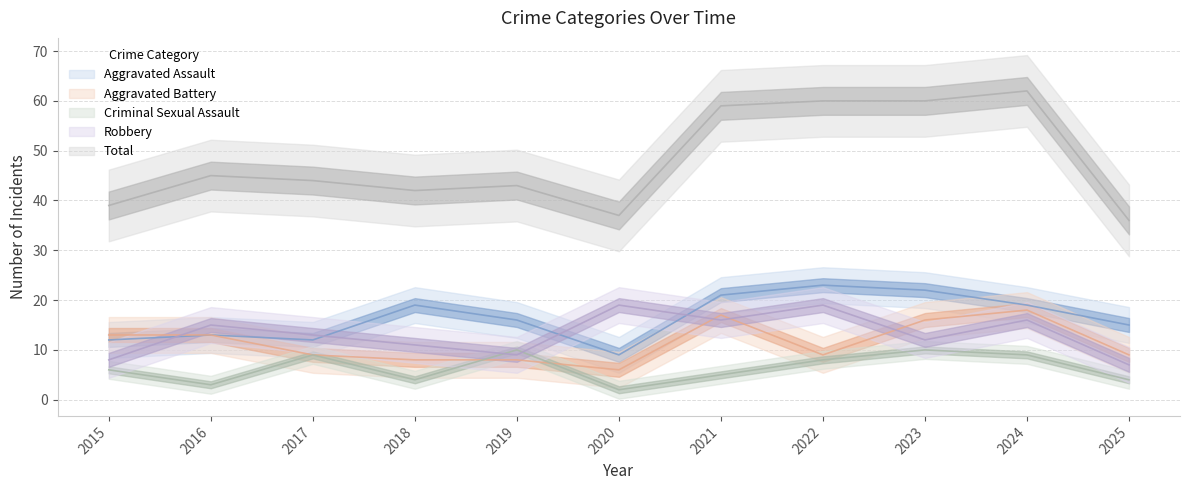

Is this an area chart (filled region under the line)?

No